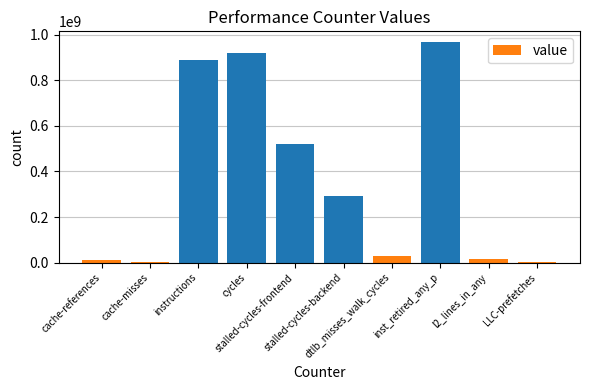

Where is the data nearest to the value 484497474?

stalled-cycles-frontend